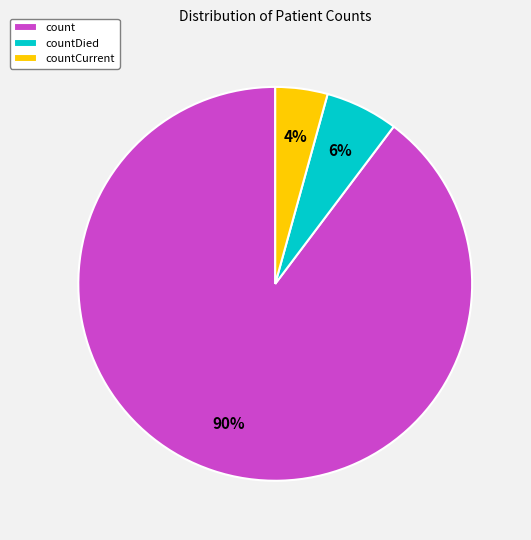

To the nearest percent, what is the combined percentage of countCurrent and count?

94%